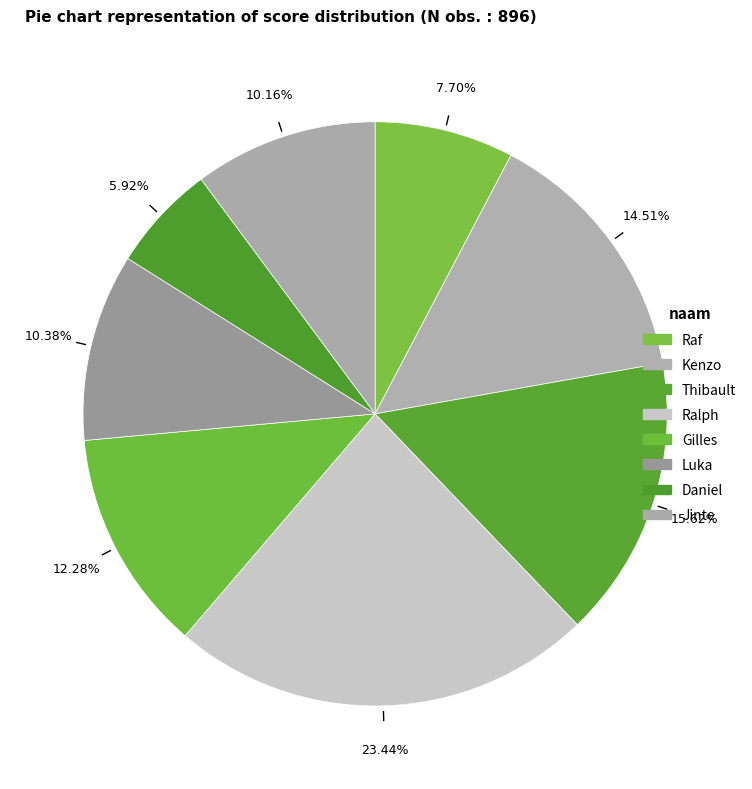

How many segments does this pie chart have?

8